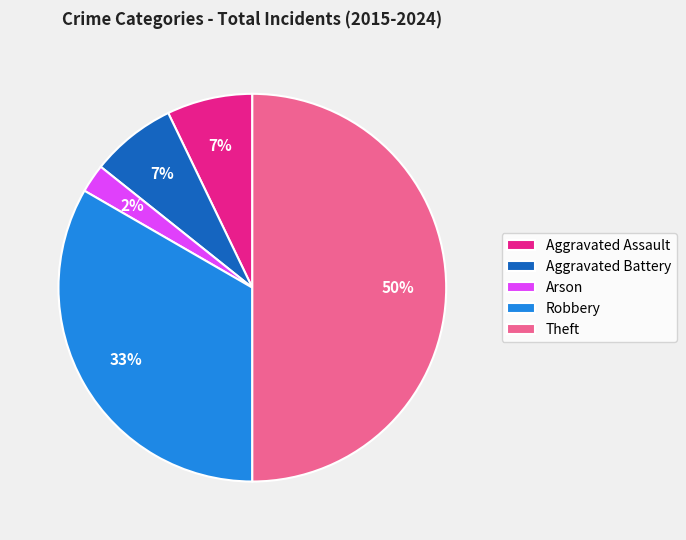

Do Arson and Theft together represent more than half of the pie?

Yes